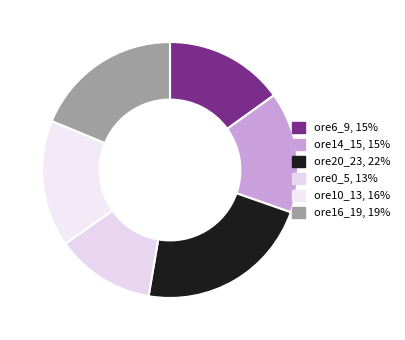

Count the number of slices in the pie.

6